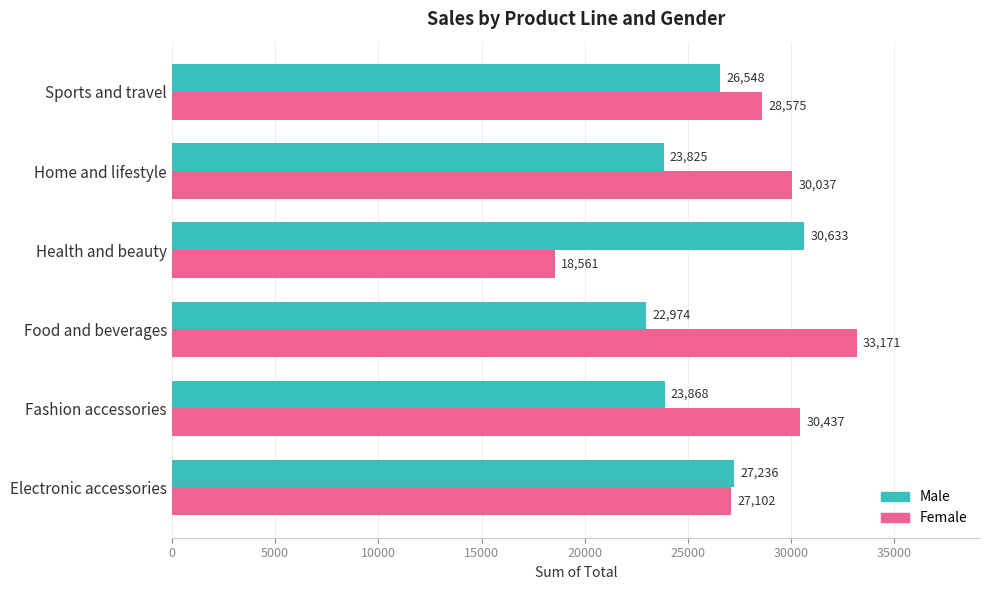

Is it true that Male equals 23825.0 at Home and lifestyle?

True